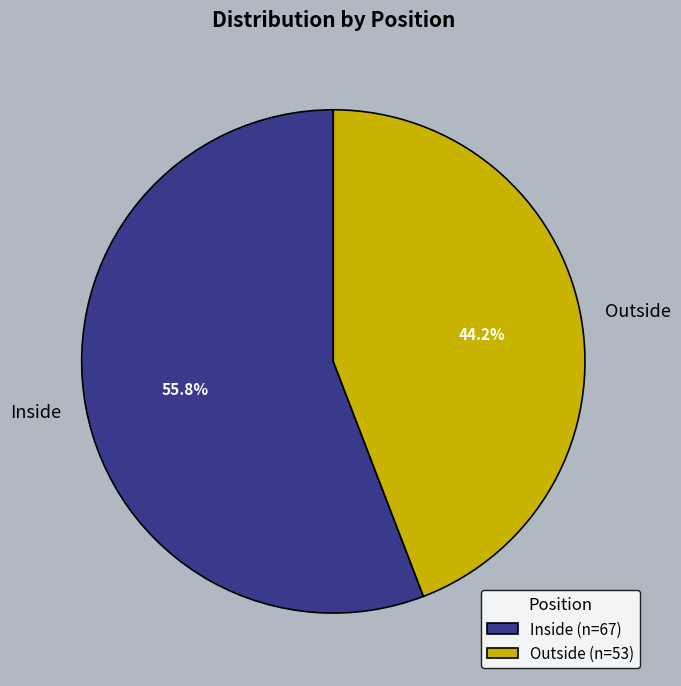

Rank the categories by value from lowest to highest.

Outside, Inside